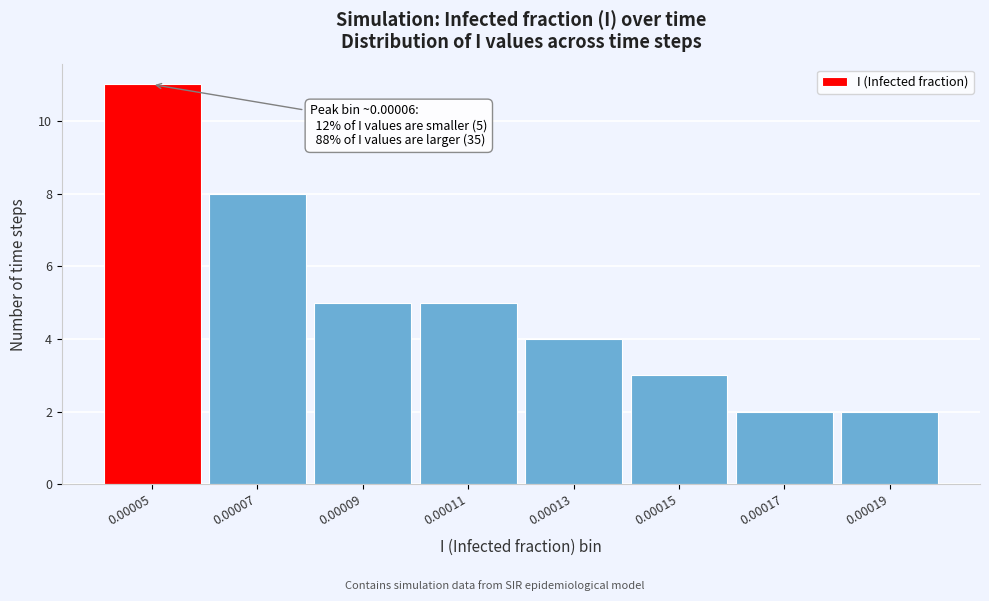

Reading left to right, extract all data points from this chart.

0.00005=11	0.00007=8	0.00009=5	0.00011=5	0.00013=4	0.00015=3	0.00017=2	0.00019=2